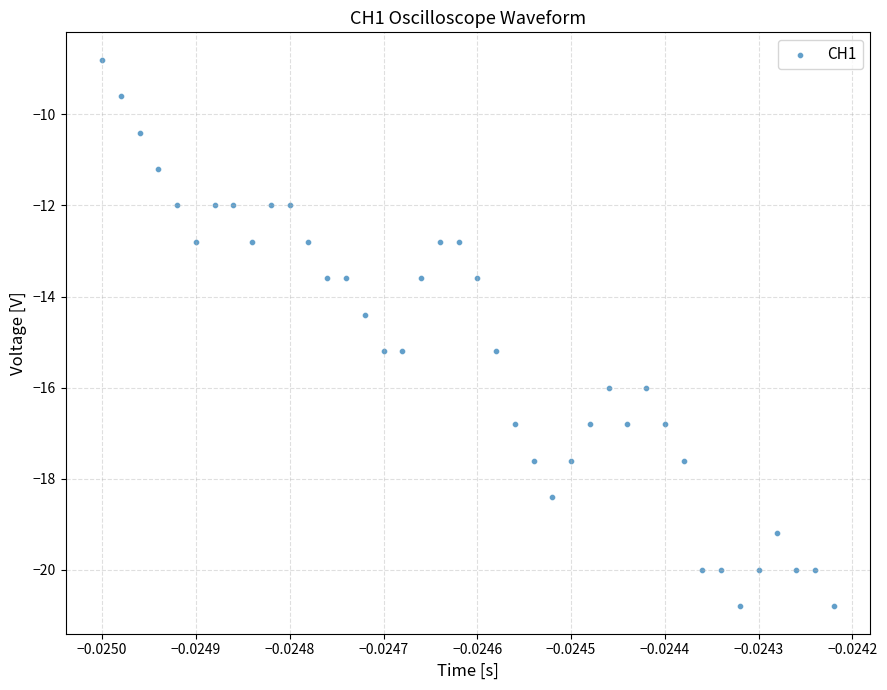

What is the range of Y values (max minus min)?

12.0